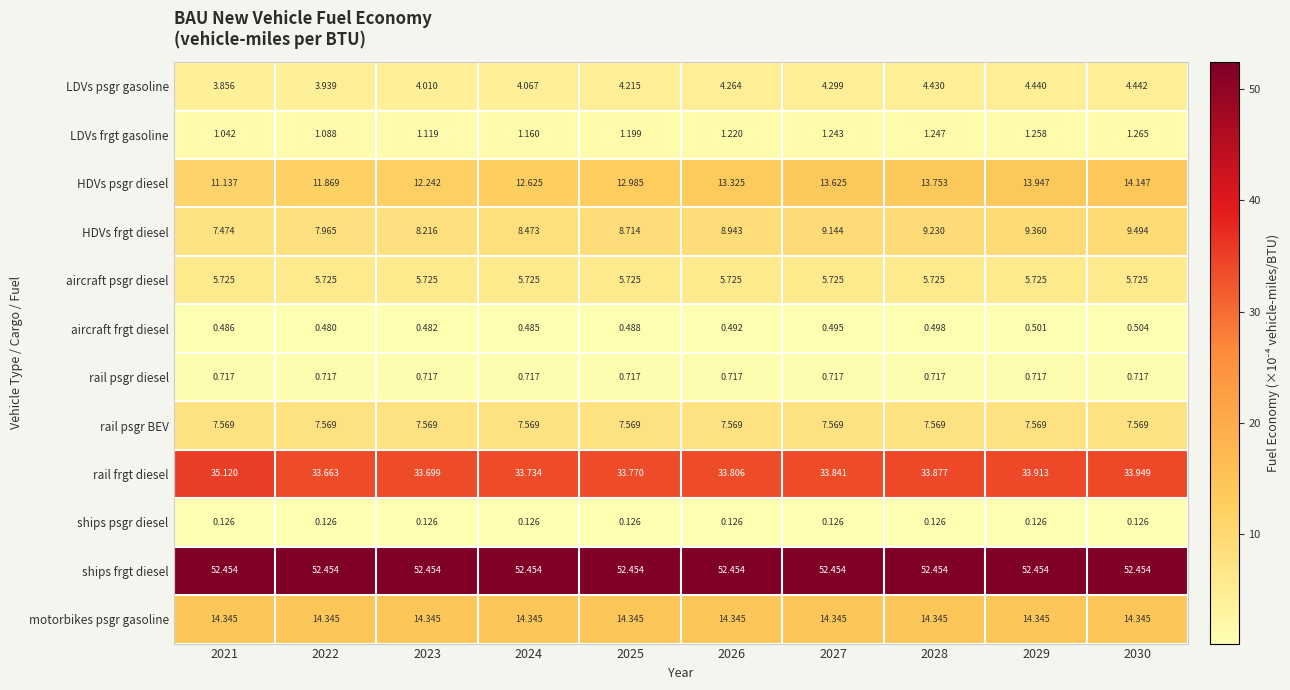

Which series has the largest range (max minus min)?

HDVs psgr diesel